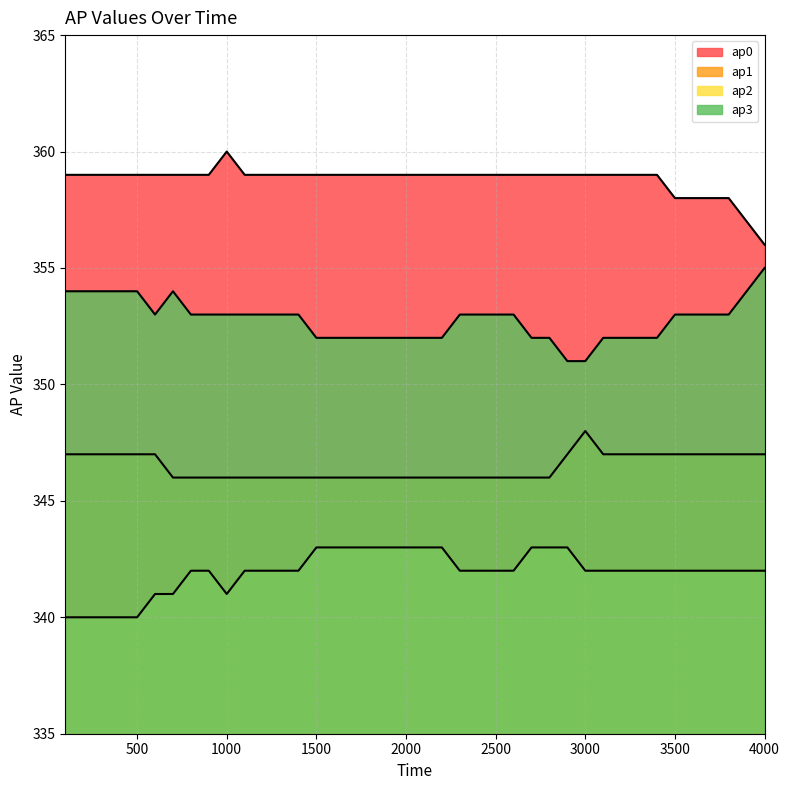

How many values in the ap1 series exceed 346?

18